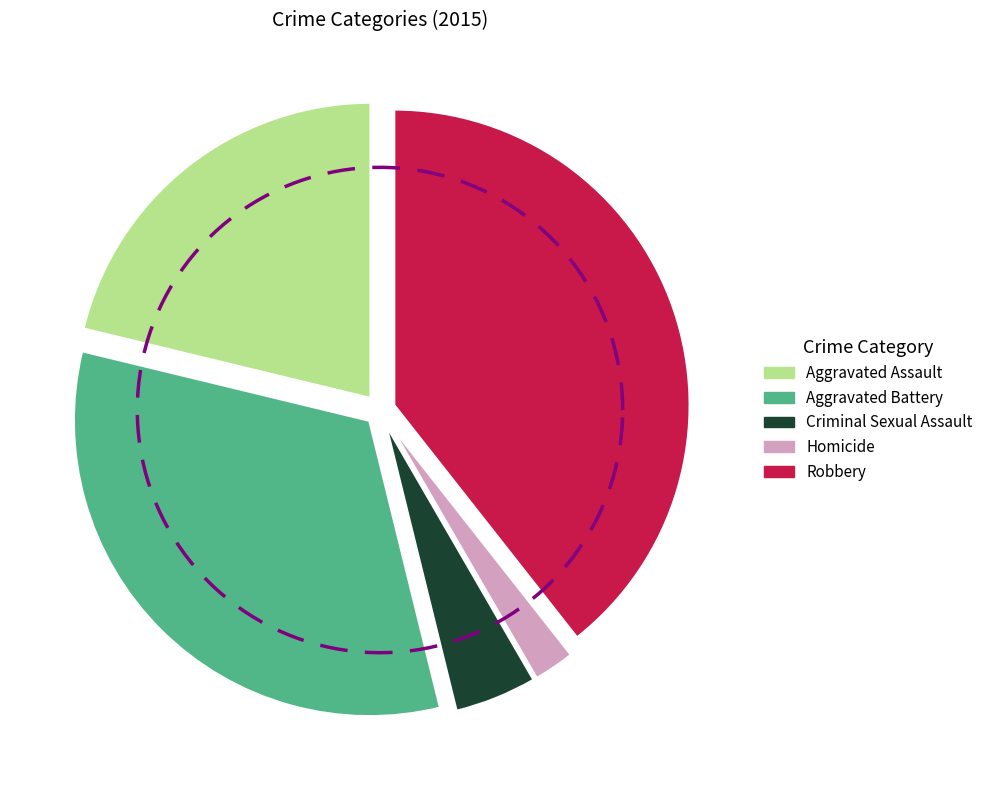

What is the ratio of the value at Criminal Sexual Assault to the value at Robbery?

0.1